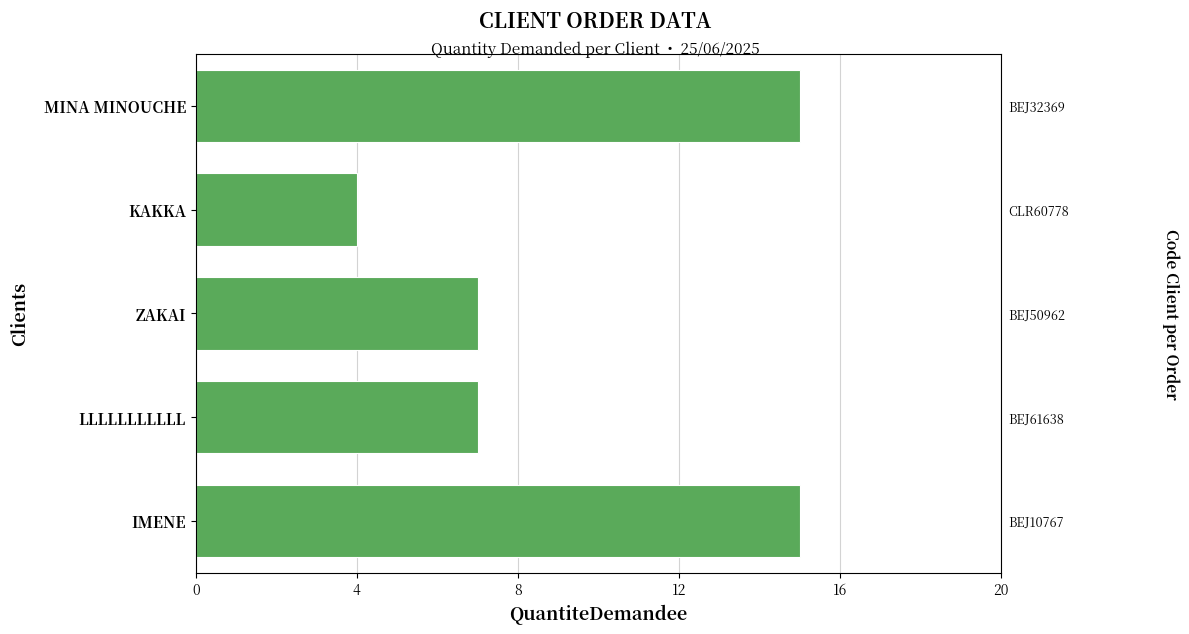

Reading right to left, what are all the values shown in this chart?

15	7	7	4	15